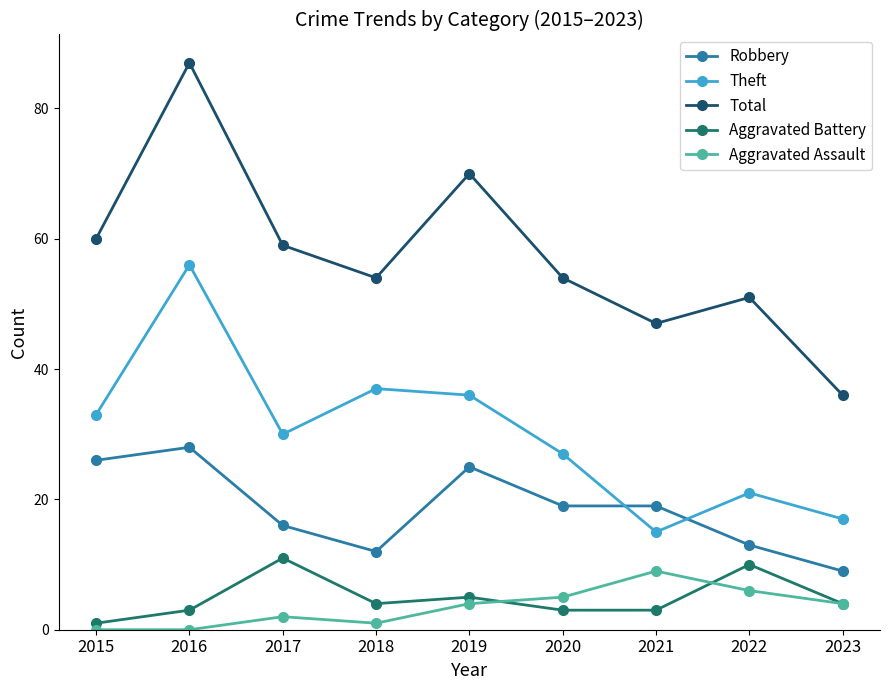

At 2020, list the series in order from largest to smallest.

Total, Theft, Robbery, Aggravated Assault, Aggravated Battery